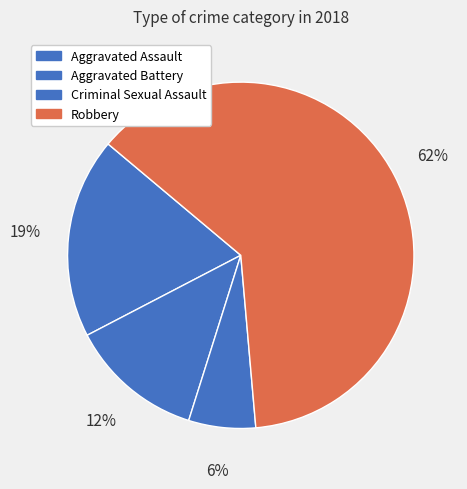

Which slice represents more than half of the pie?

Robbery